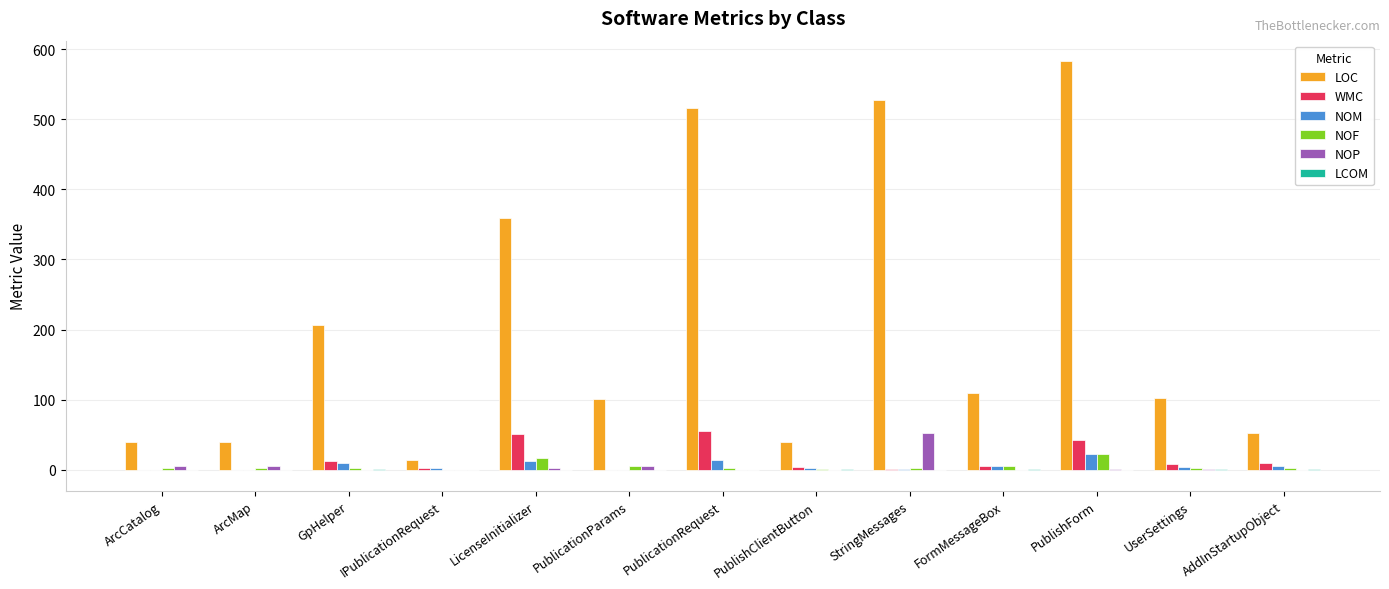

What is the total value across all series at PublicationRequest?

588.4